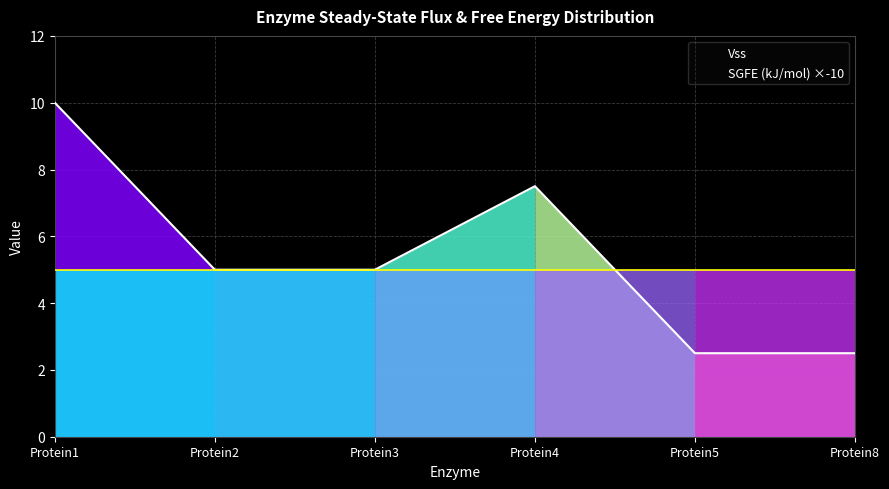

What is the difference between the maximum and second lowest values?

7.5